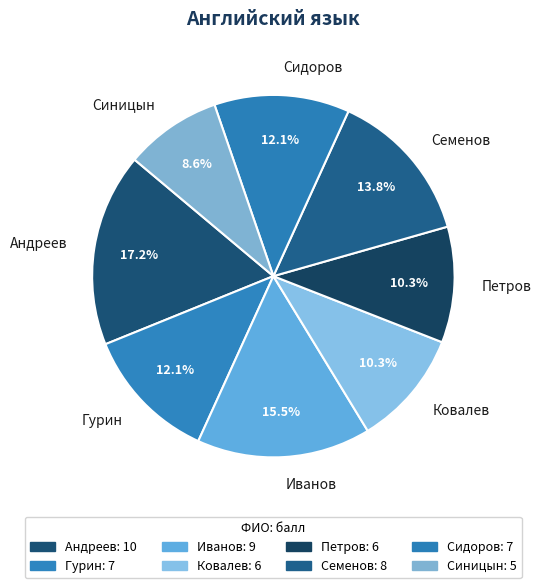

Approximately how many times larger is the value at Петров compared to Сидоров?

0.9